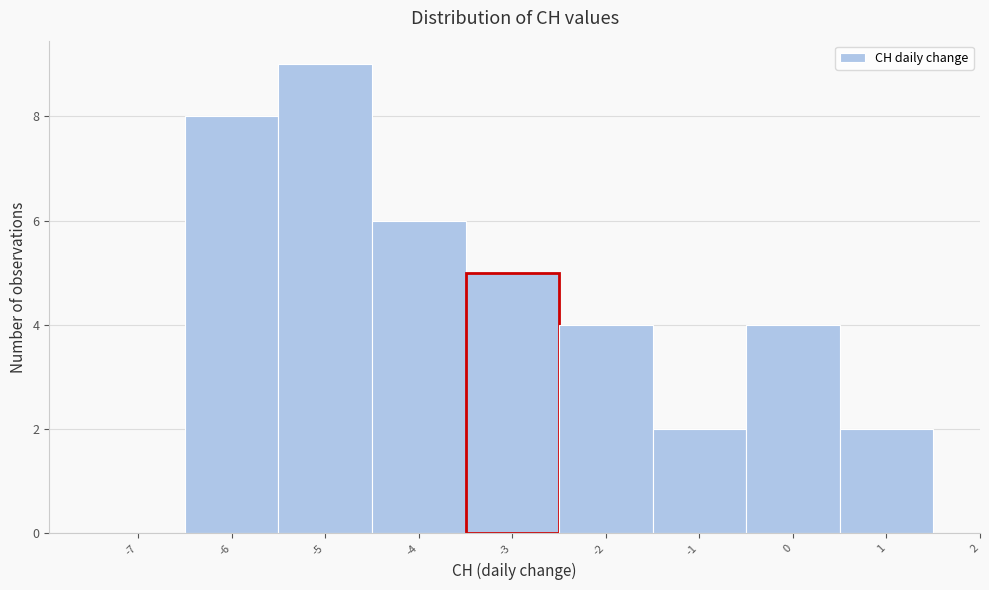

Reading left to right, extract all data points from this chart.

-7=0	-6=8	-5=9	-4=6	-3=5	-2=4	-1=2	0=4	1=2